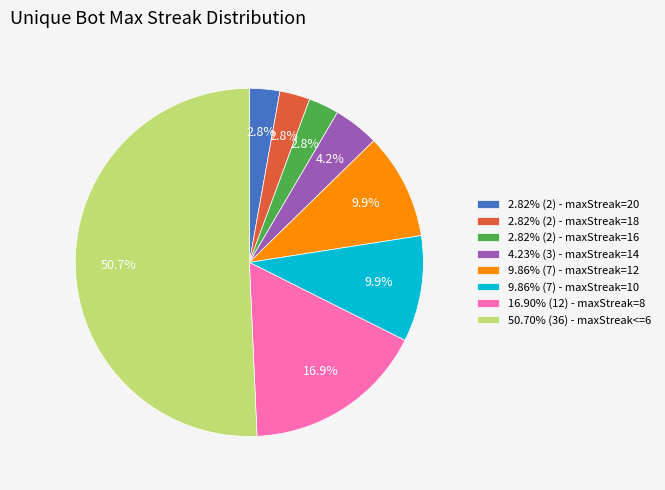

What is the ratio of the value at 9.86% (7) - maxStreak=12 to the value at 2.82% (2) - maxStreak=18?

3.5